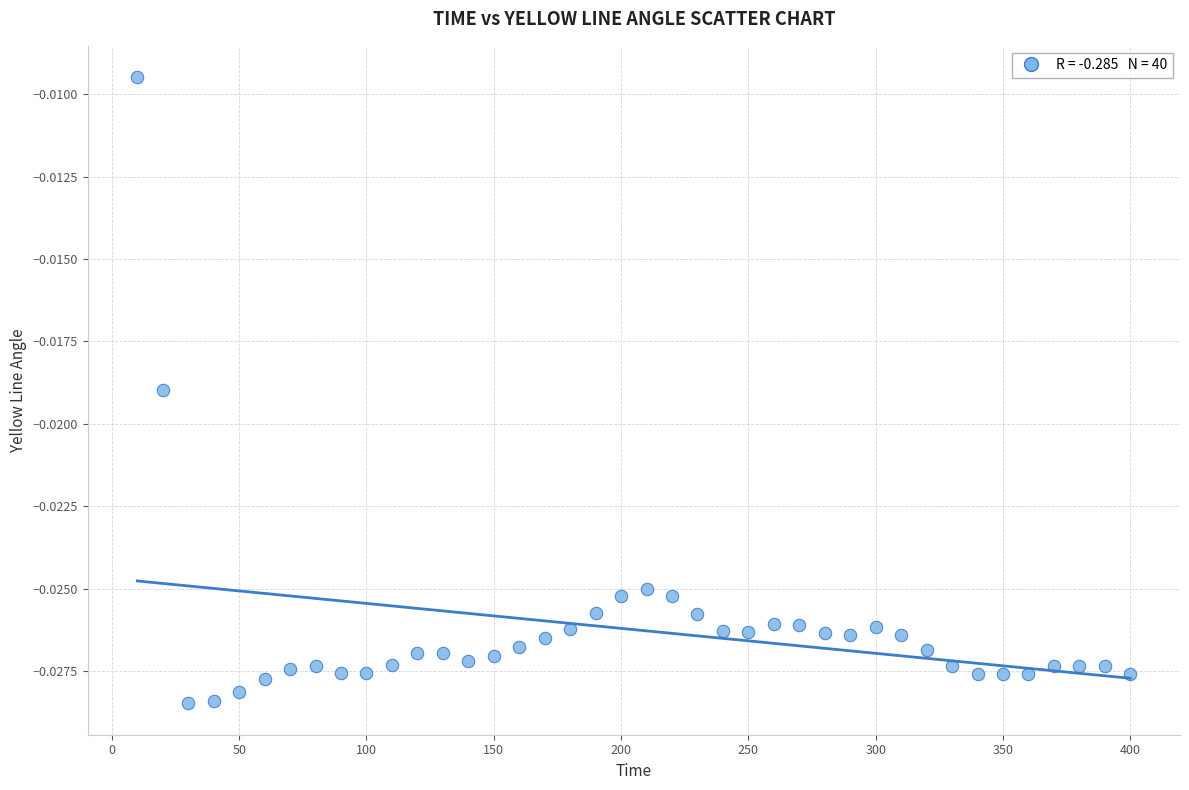

What is the range of X values (max minus min)?

390.0